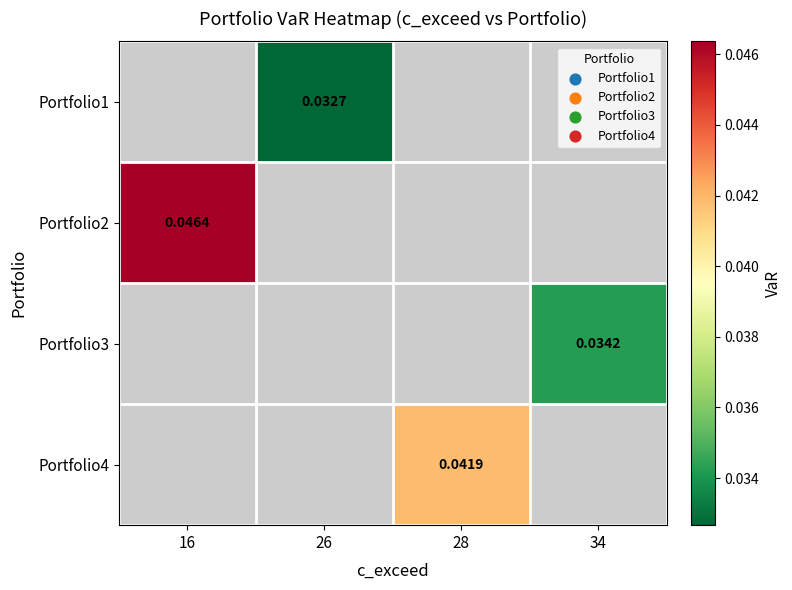

Is it true that Portfolio1 equals 0.0 at 26?

False